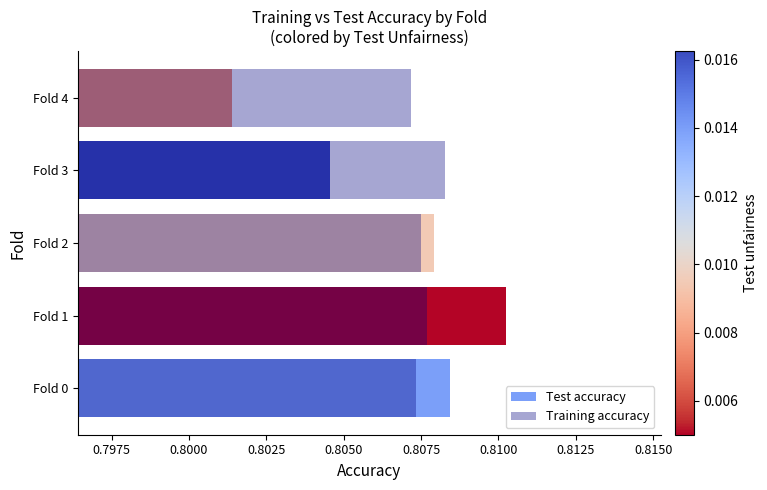

List the series in order of their peak value, lowest first.

Training accuracy, Test accuracy